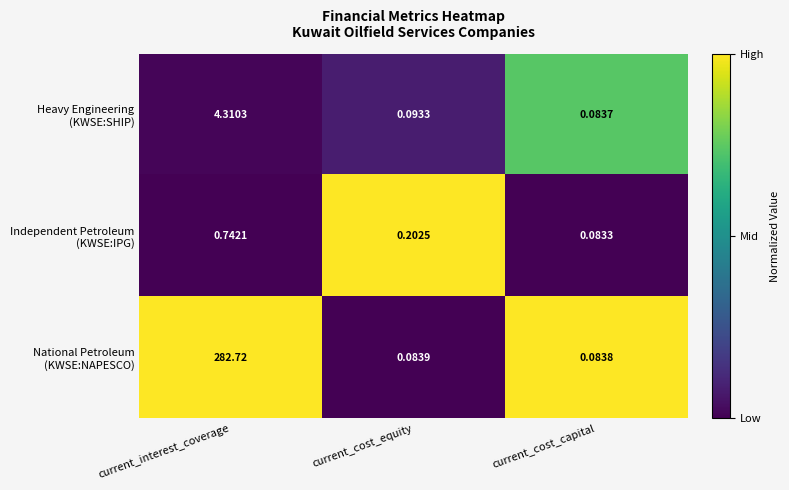

Which category has the highest value across all series?

current_interest_coverage